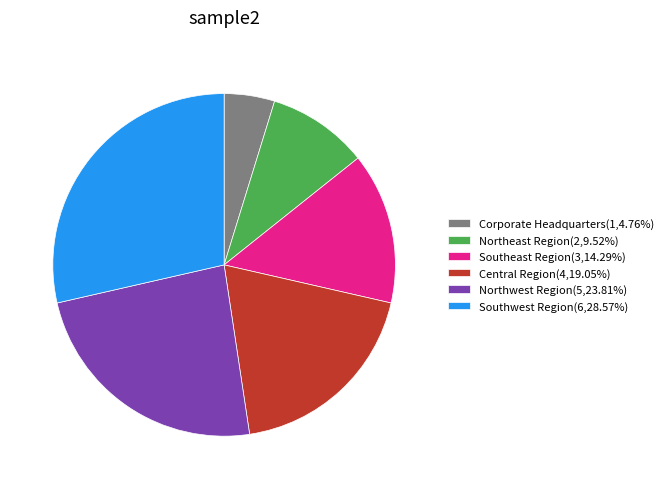

Does any single category account for the majority?

No